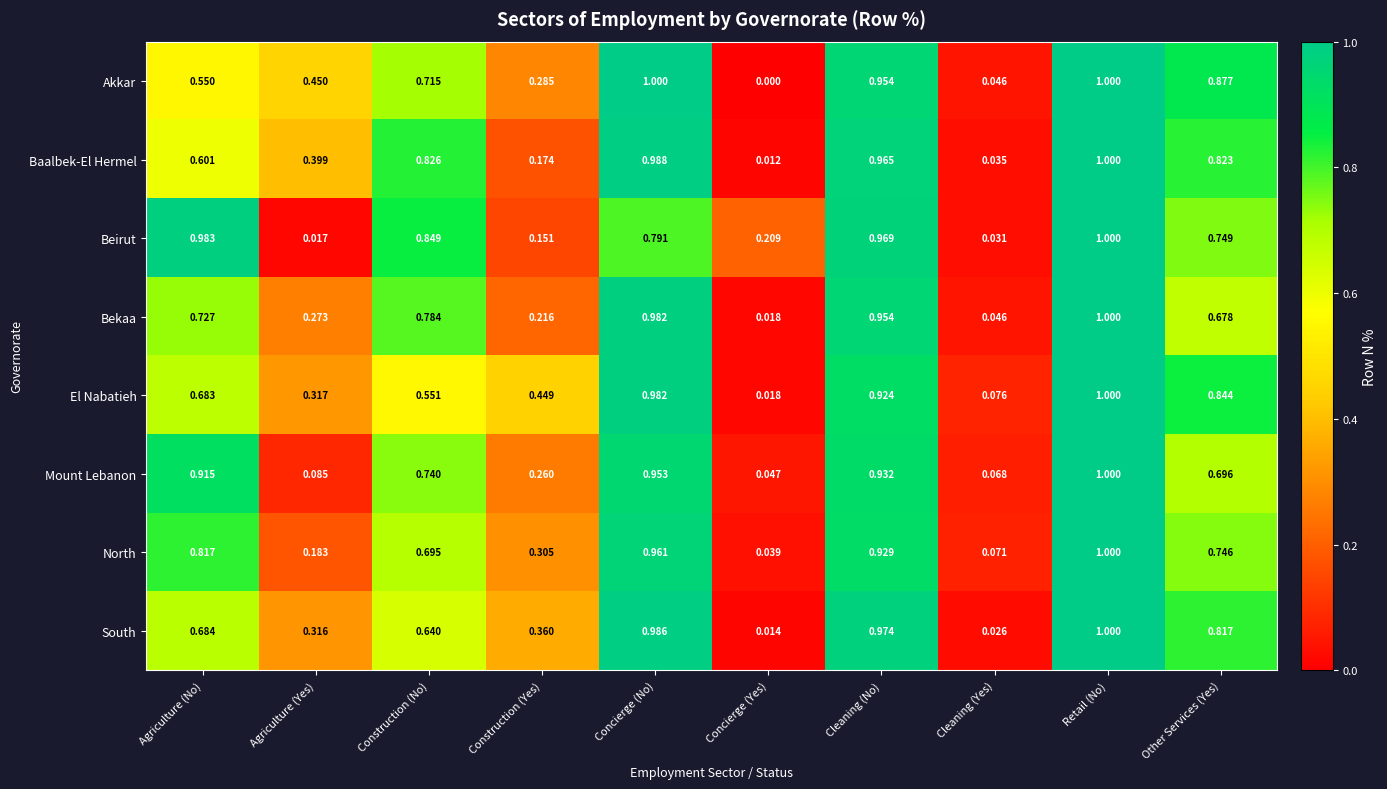

At Agriculture (Yes), list the series in order from smallest to largest.

Beirut, Mount Lebanon, North, Bekaa, South, El Nabatieh, Baalbek-El Hermel, Akkar